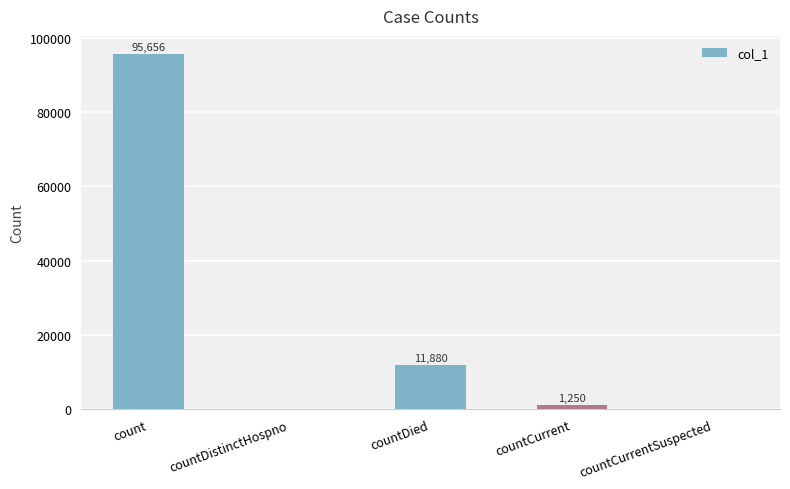

What is the change in value from countDistinctHospno to countCurrent?

+1250